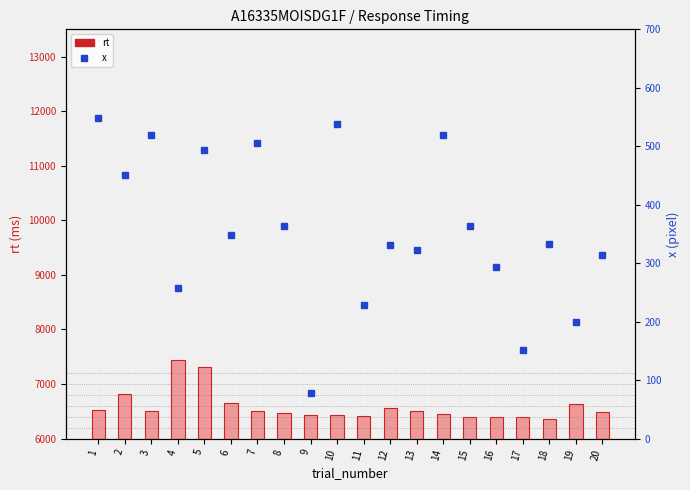

Which has a higher value, 10 or 18?

10